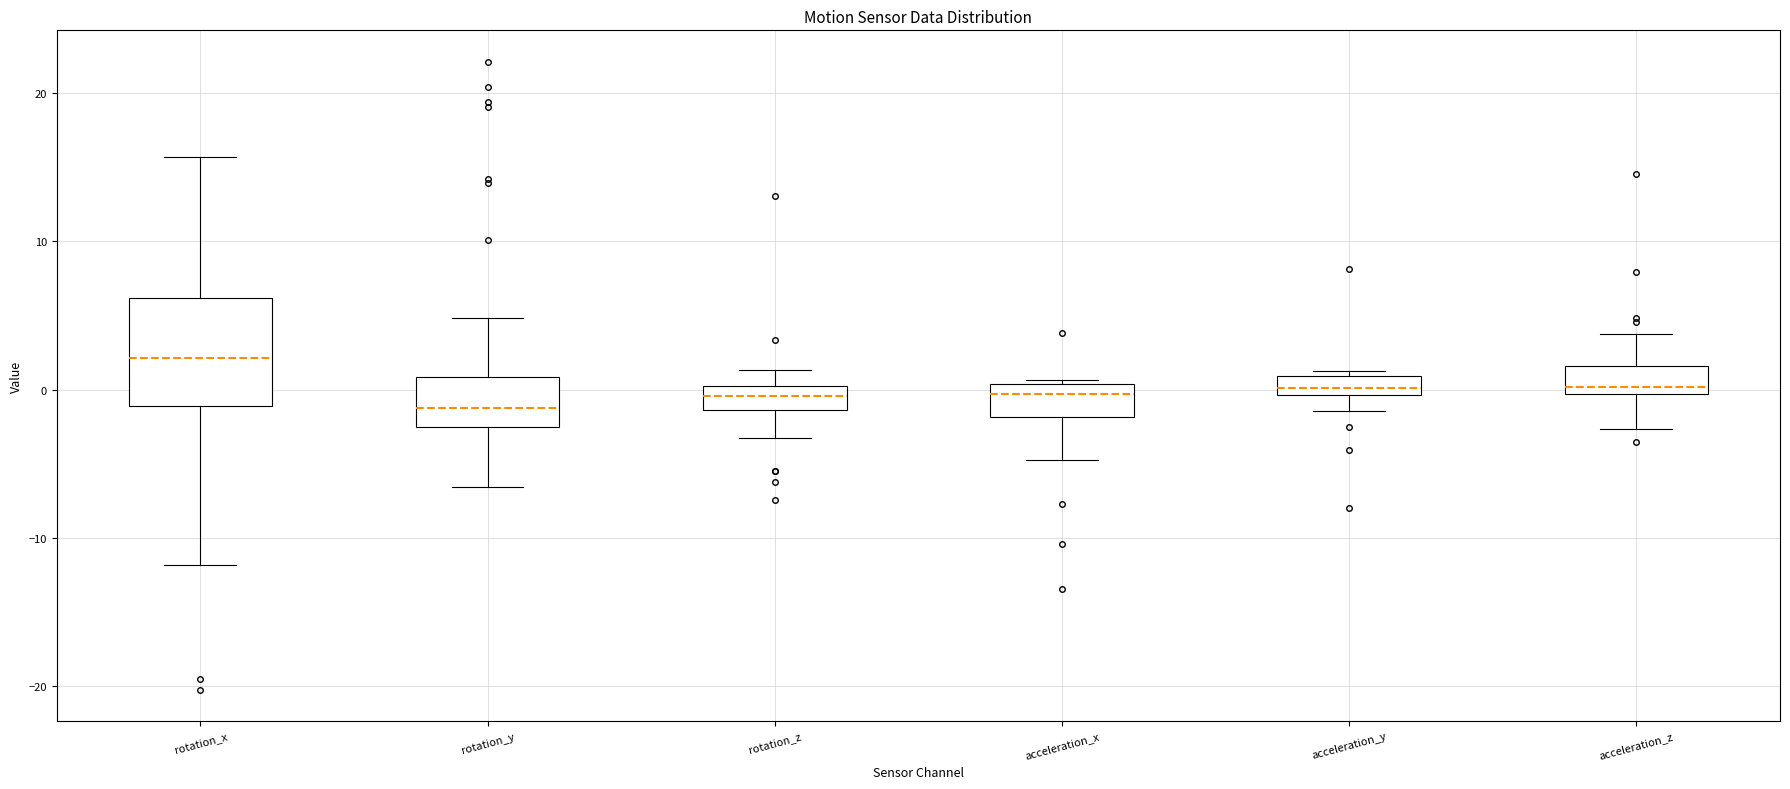

Which box is the tallest, from its lower edge to its upper edge?

rotation_x